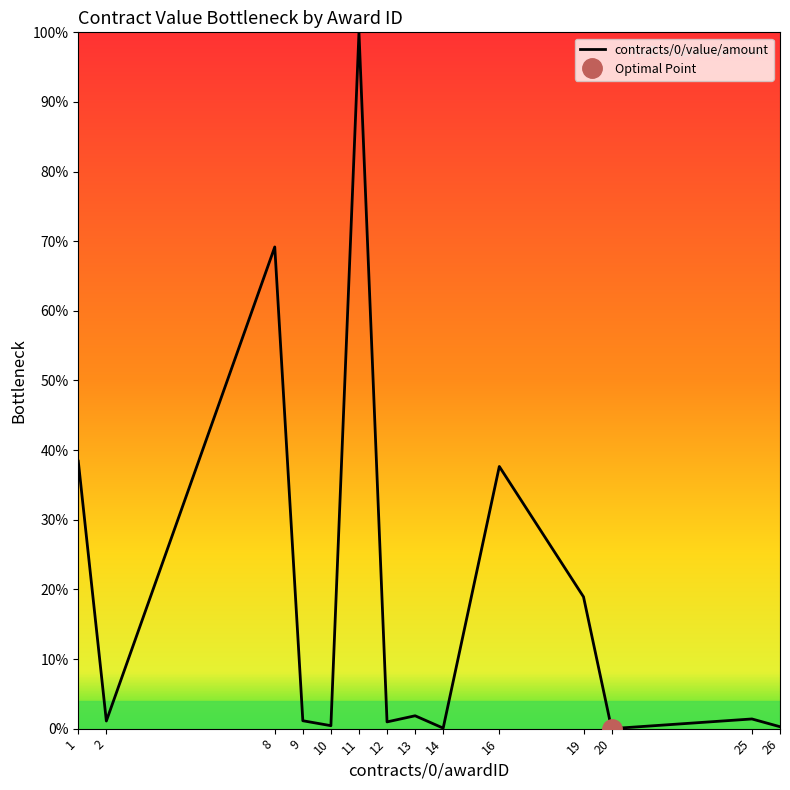

The chart shows a value of 0.0 at 10. True or false?

True